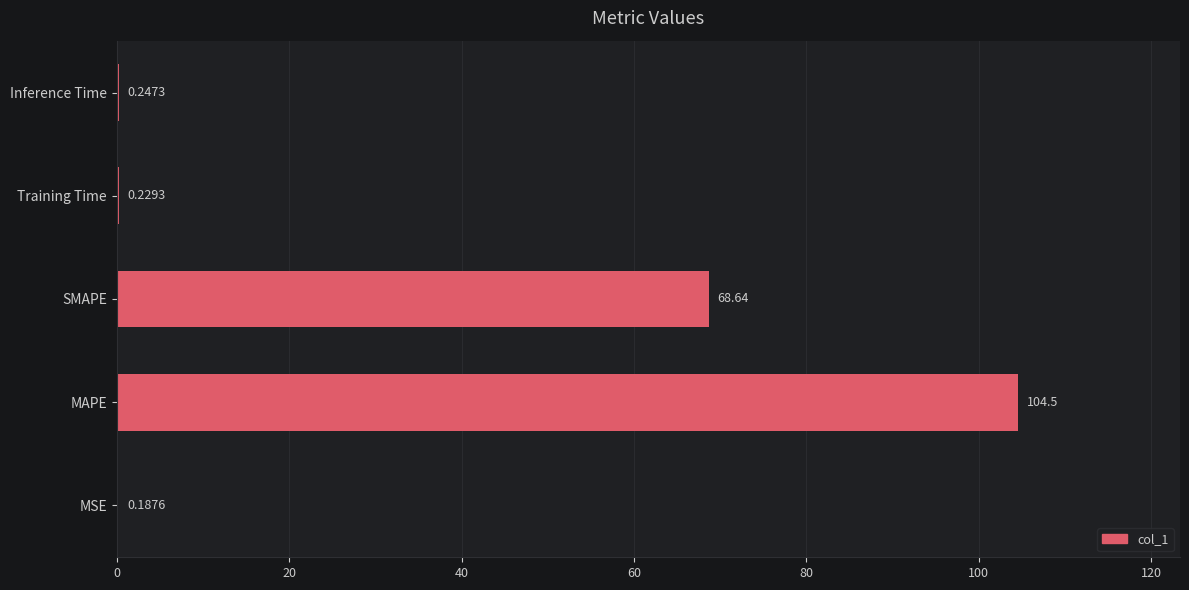

What is the sum of the values at Inference Time and MAPE?

104.8